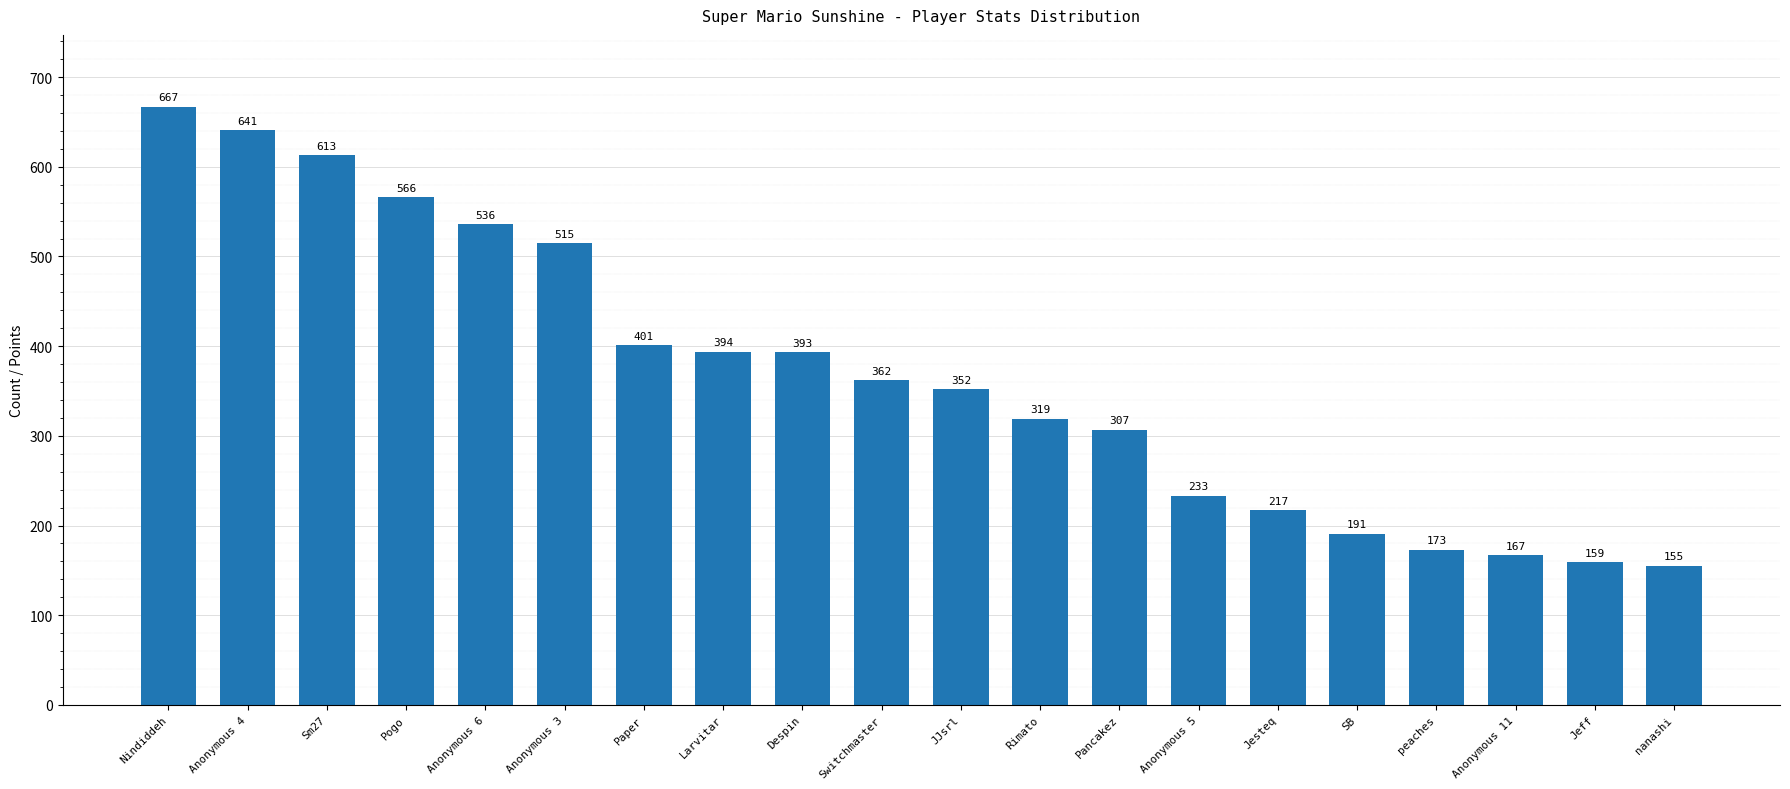

What is the sum of the values at Anonymous 11 and Despin?

560